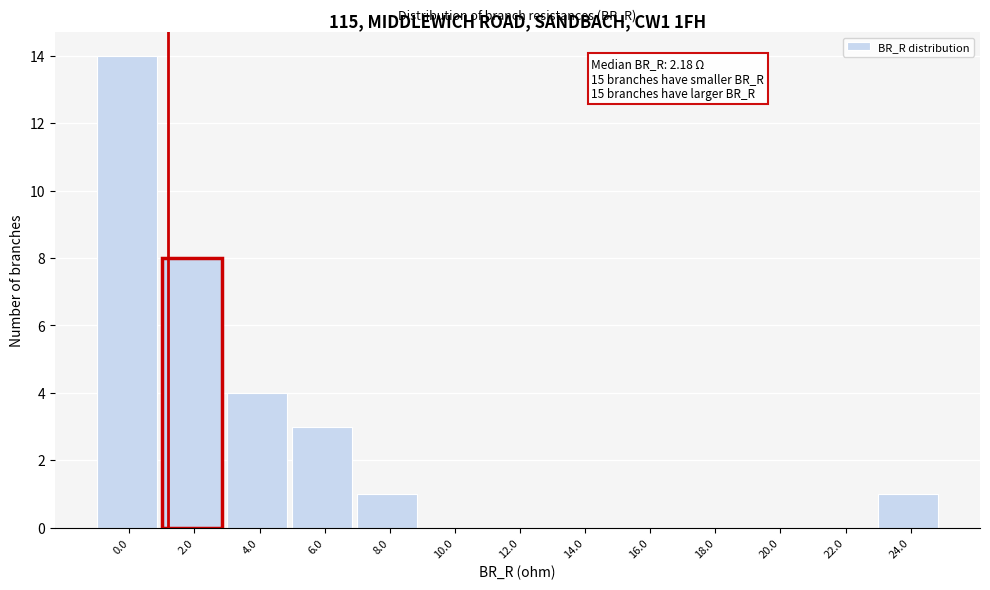

Reading left to right, what are all the values shown in this chart?

0.0=14	2.0=8	4.0=4	6.0=3	8.0=1	10.0=0	12.0=0	14.0=0	16.0=0	18.0=0	20.0=0	22.0=0	24.0=1